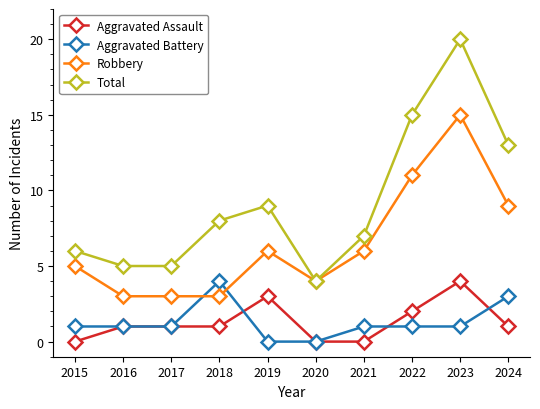

Rank the series at 2015 from highest to lowest value.

Total, Robbery, Aggravated Battery, Aggravated Assault